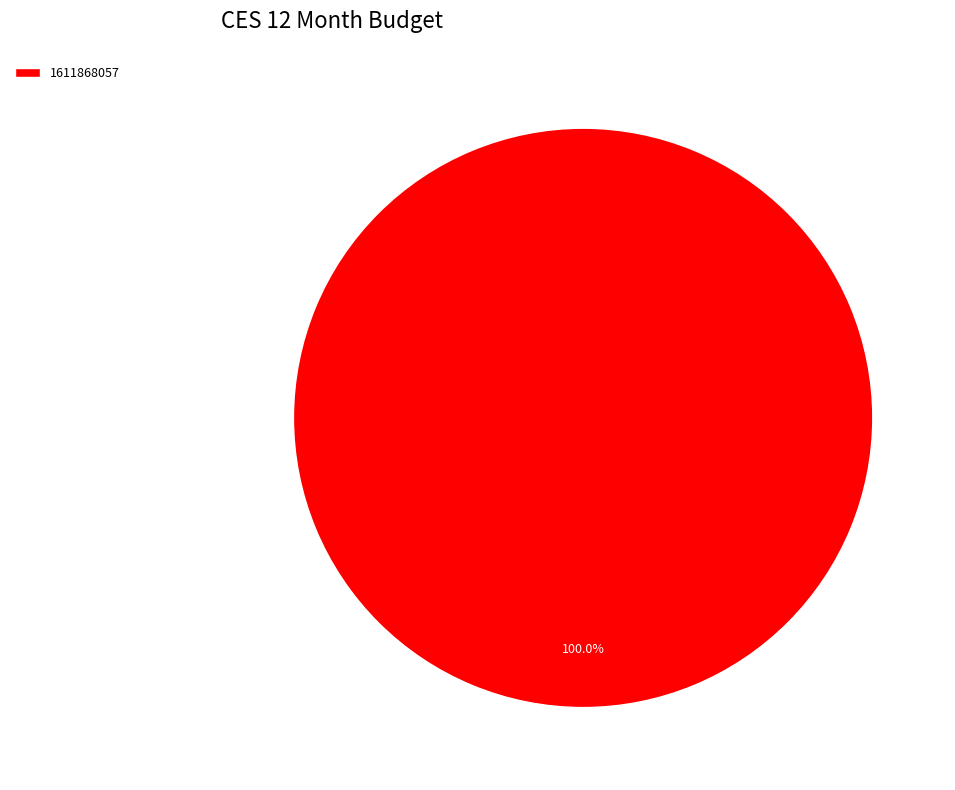

The 1611868057 slice represents 90% of the pie. True or false?

False